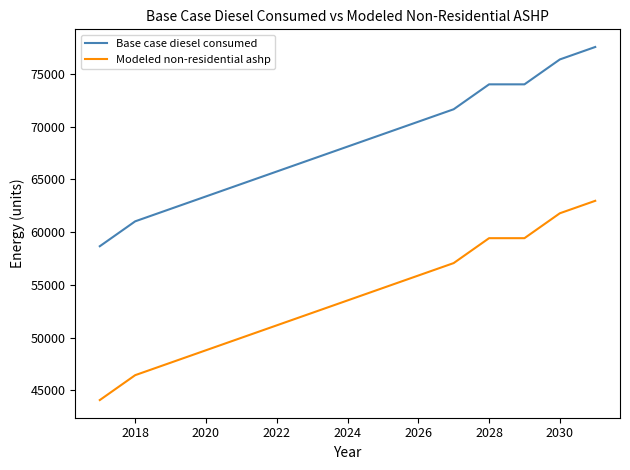

Which series has the largest range (max minus min)?

Base case diesel consumed